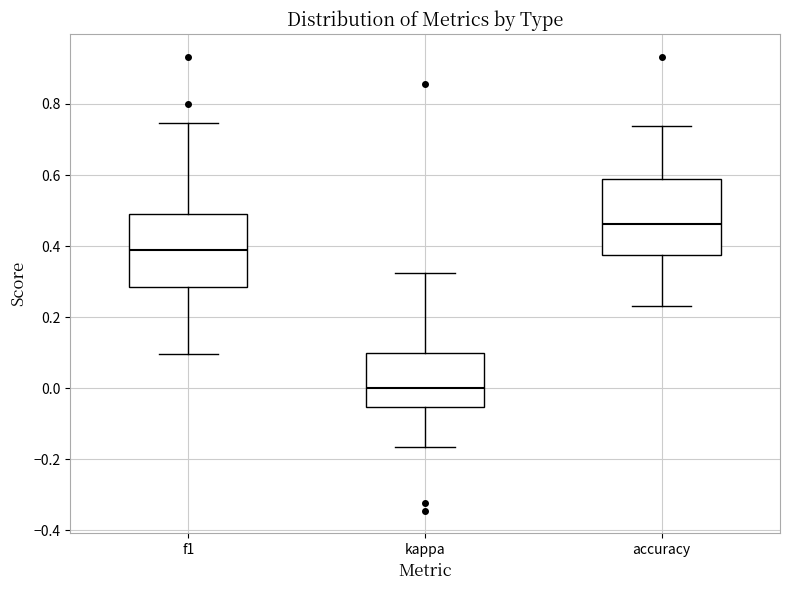

Reading left to right, transcribe this box plot: for each box, give where its median line is, the range the box spans, and where its two whiskers end, as read against the y-axis. The values are not printed on the chart, so give them approximately, as read against the axis.

f1: median 0.38, box 0.28 to 0.48, whiskers 0.10 to 0.74
kappa: median 0.00, box -0.06 to 0.10, whiskers -0.16 to 0.32
accuracy: median 0.46, box 0.38 to 0.58, whiskers 0.24 to 0.74